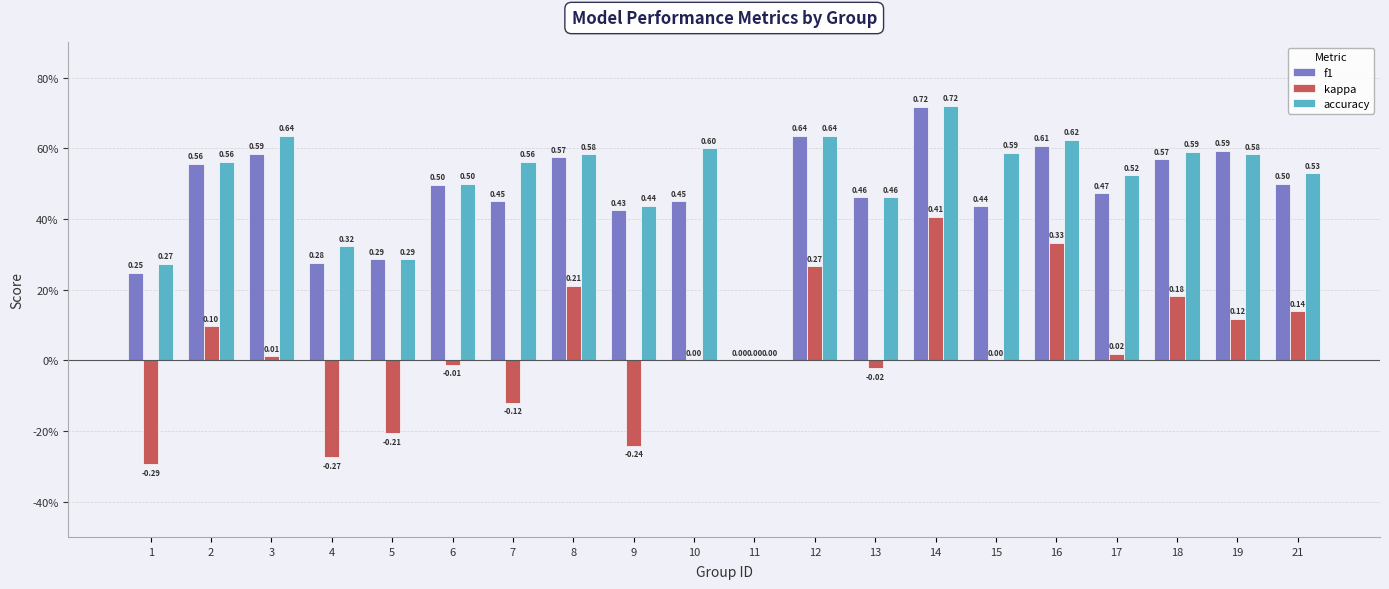

Rank the categories by f1 value from highest to lowest.

14, 12, 16, 19, 3, 8, 18, 2, 21, 6, 17, 13, 10, 7, 15, 9, 5, 4, 1, 11